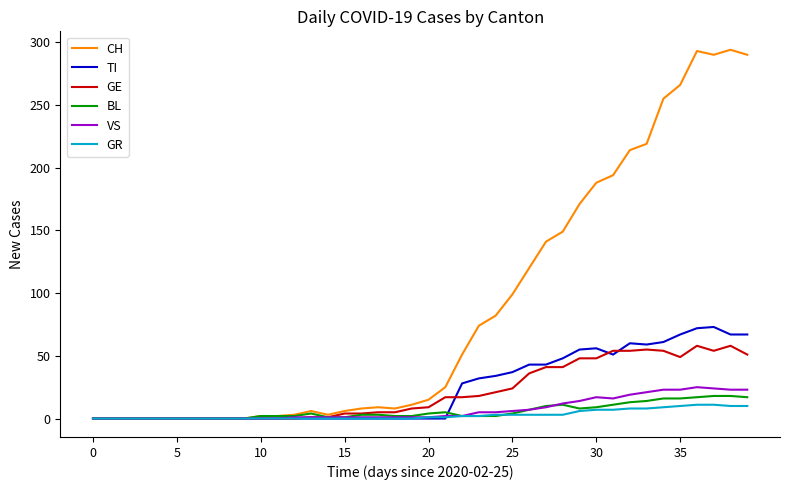

Which series has the widest spread of values?

CH